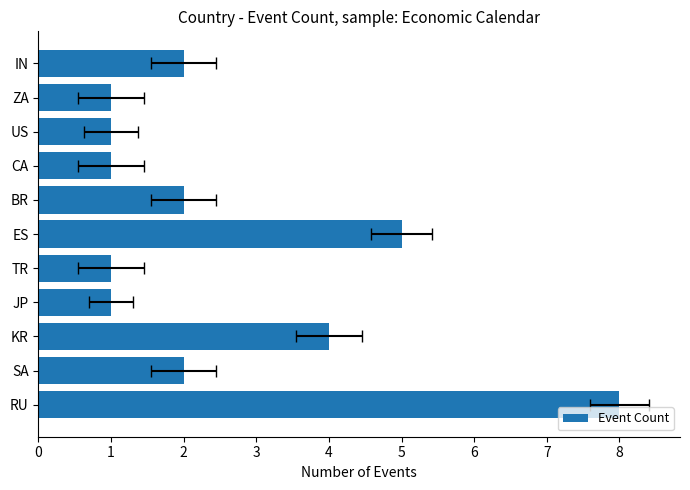

List the labels in order of value, smallest first.

JP, TR, CA, US, ZA, SA, BR, IN, KR, ES, RU